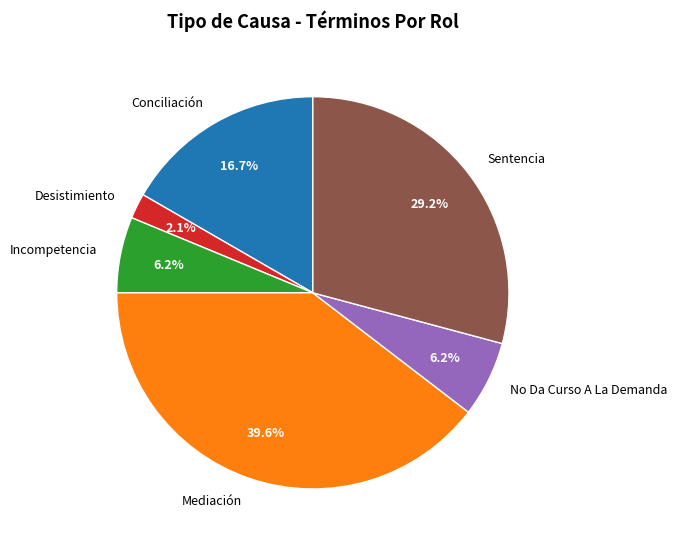

To the nearest percent, what is the average slice percentage?

17%